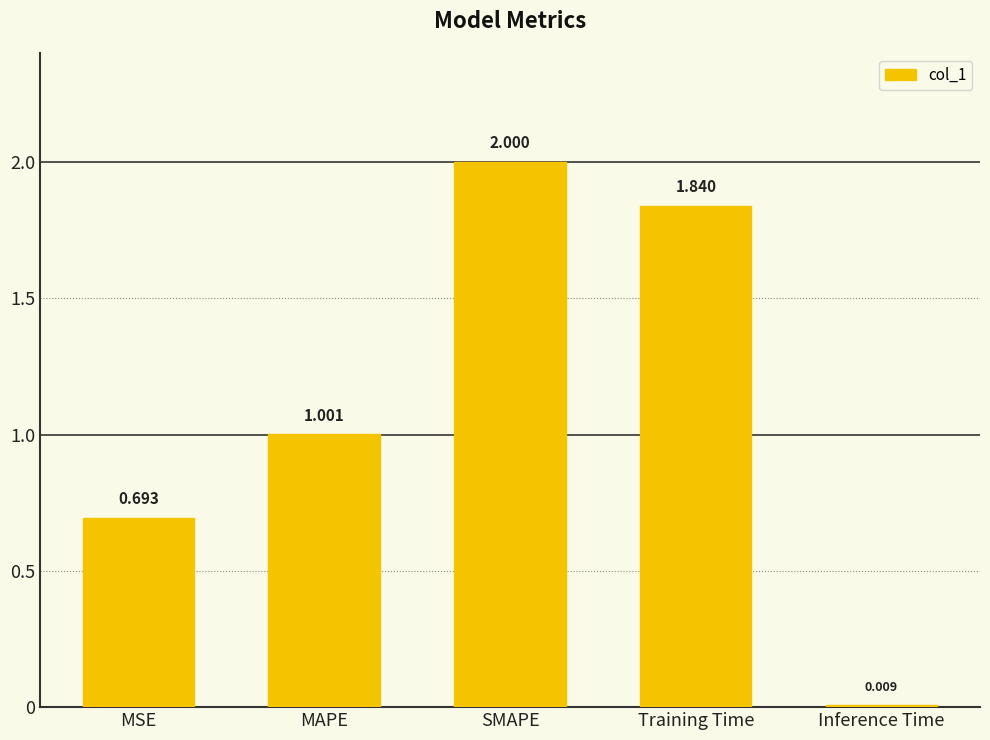

List the labels in order of value, smallest first.

Inference Time, MSE, MAPE, Training Time, SMAPE